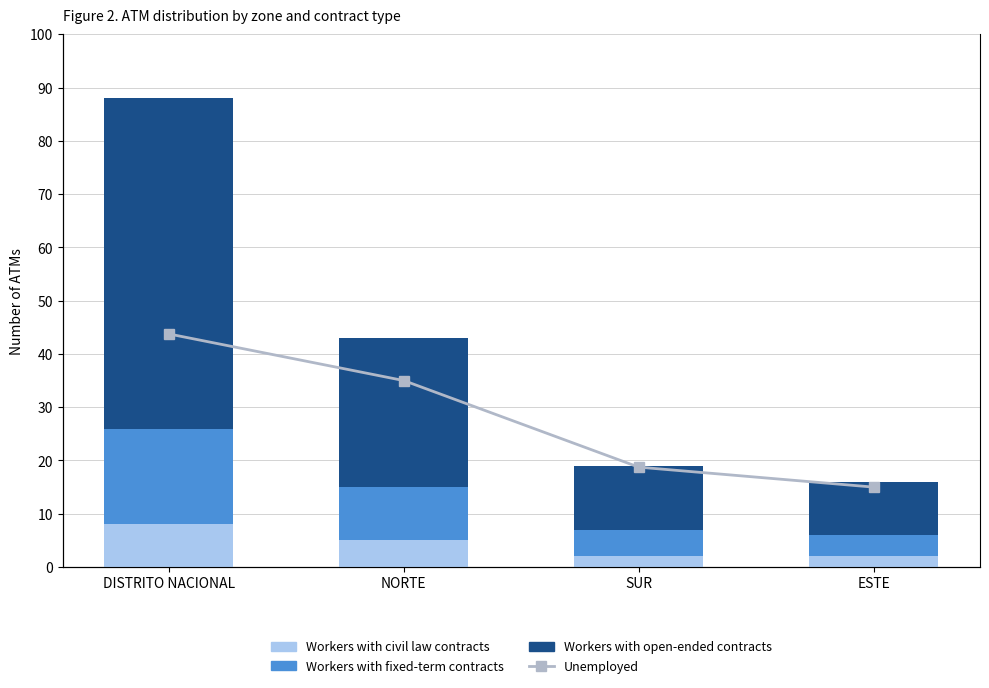

At which category is the sum across all series the highest?

DISTRITO NACIONAL